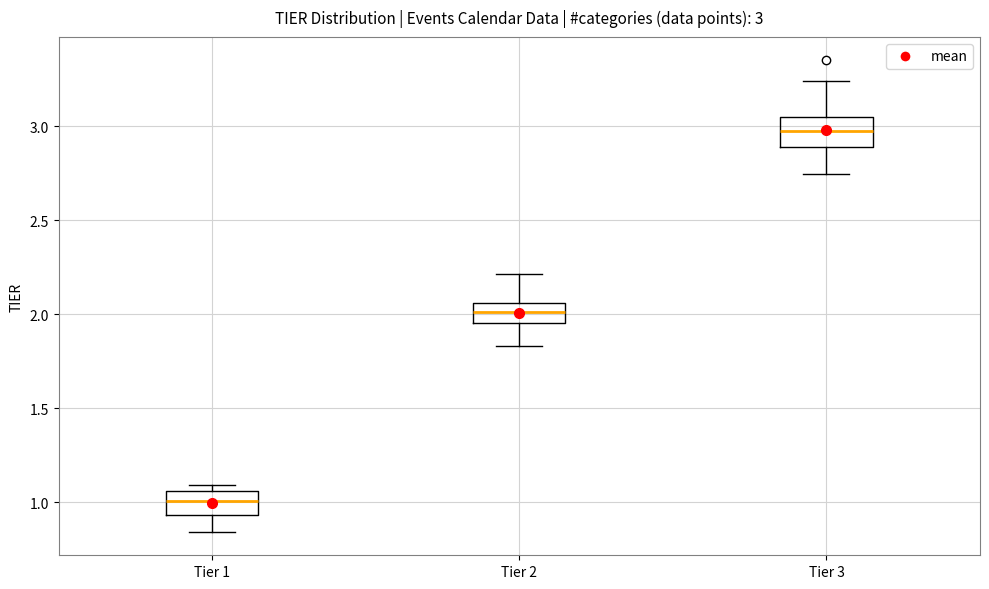

Which box's median line is the lowest?

Tier 1